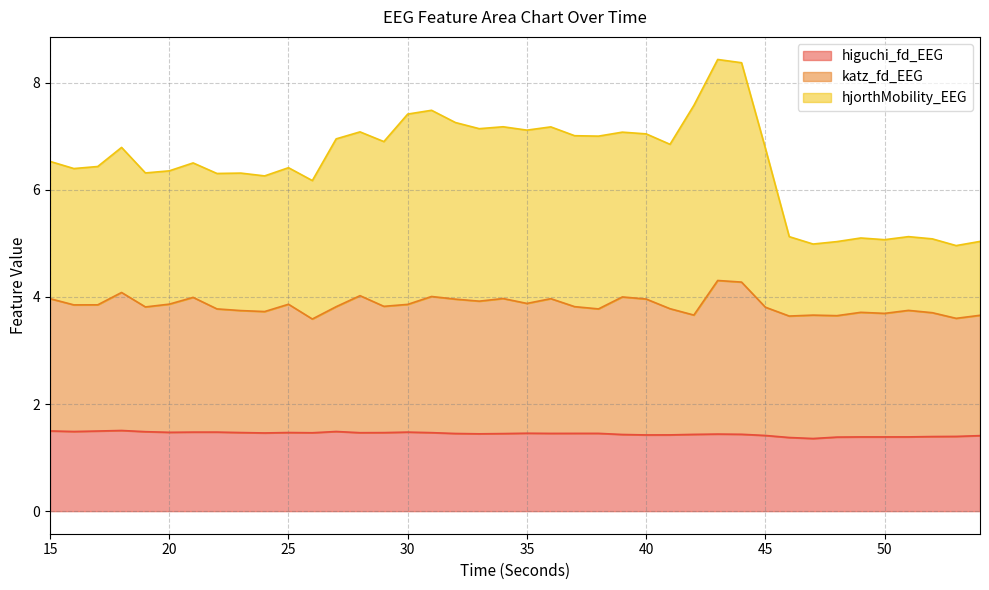

At which label does higuchi_fd_EEG reach its minimum?

47